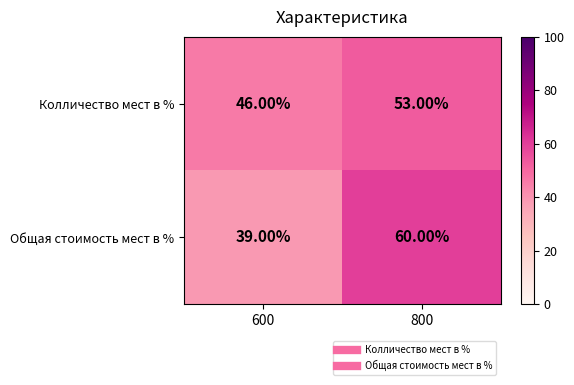

Rank the series by their maximum value, from lowest to highest.

Колличество мест в %, Общая стоимость мест в %